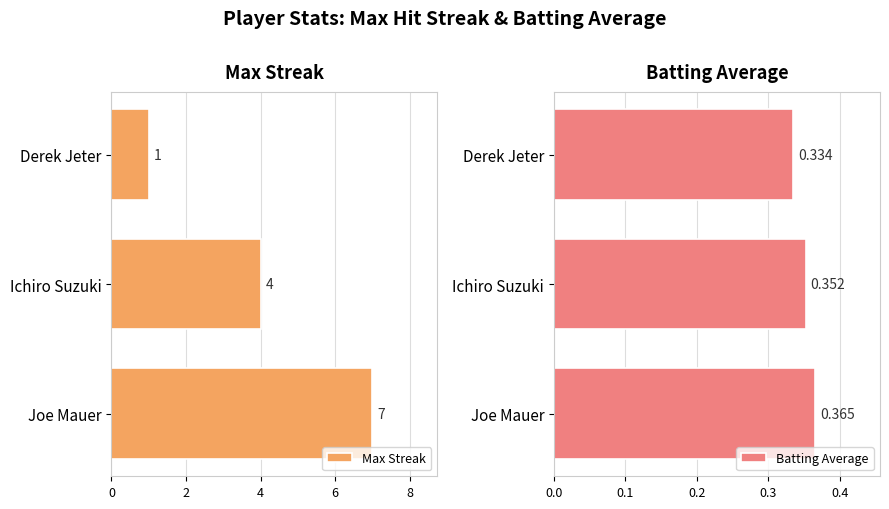

What are all the series names shown in the legend?

Max Streak, Batting Average